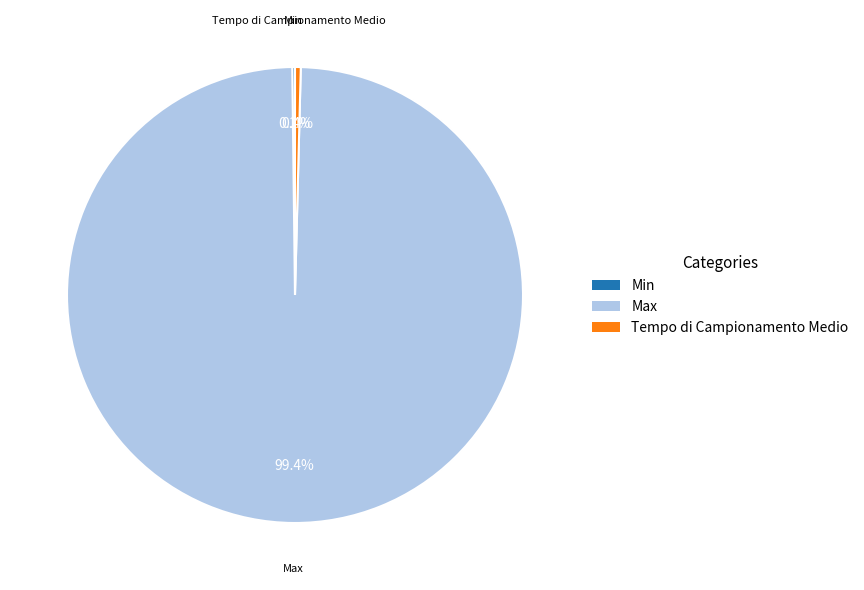

What is the largest slice in the pie chart?

Max